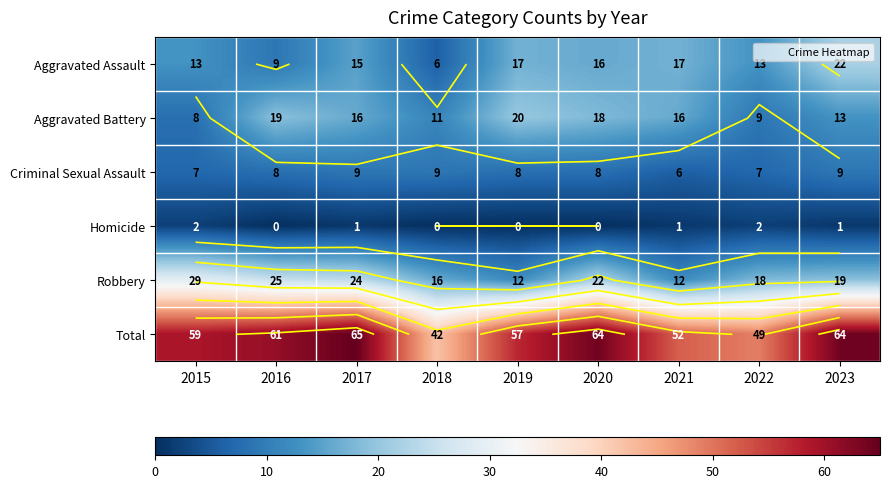

At which label does Aggravated Battery first exceed 16?

2016